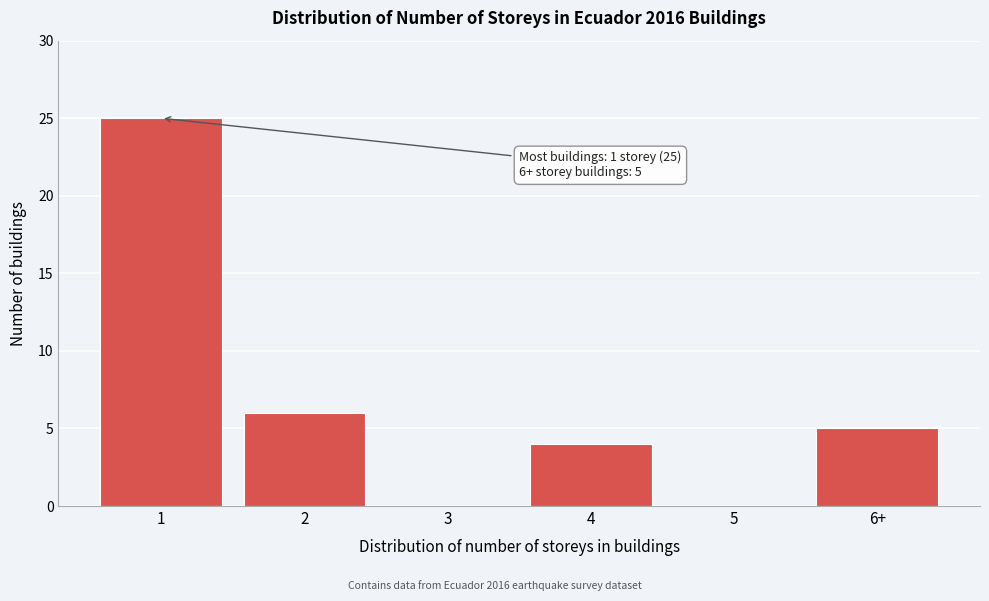

Reading right to left, extract all data points from this chart.

6+=5	5=0	4=4	3=0	2=6	1=25